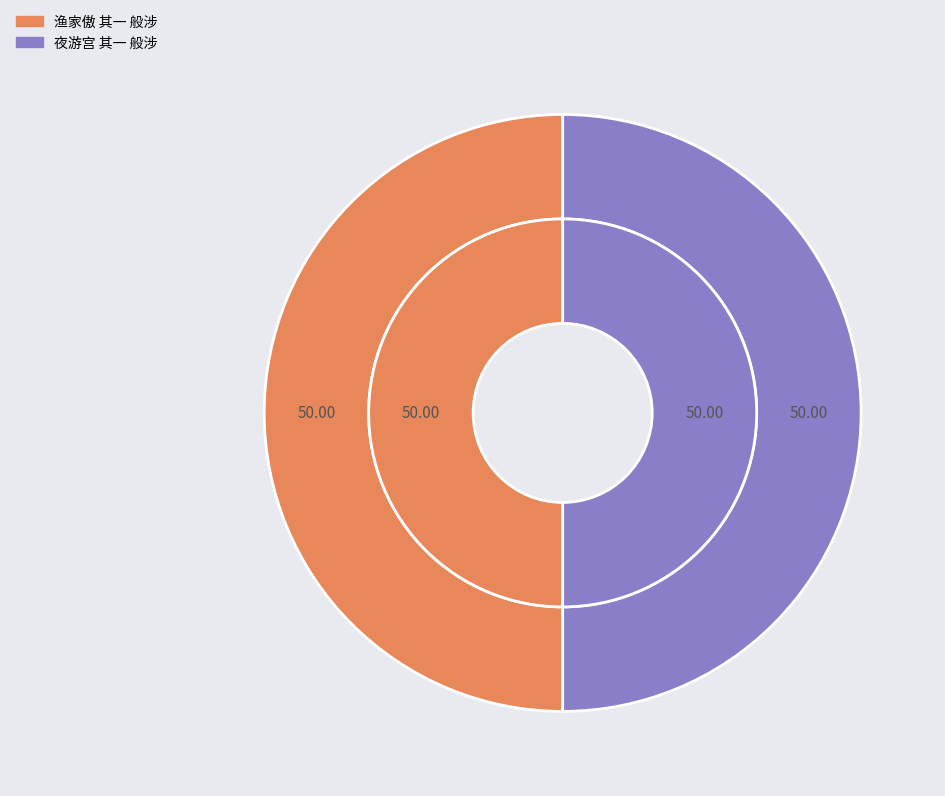

How many segments does this pie chart have?

2